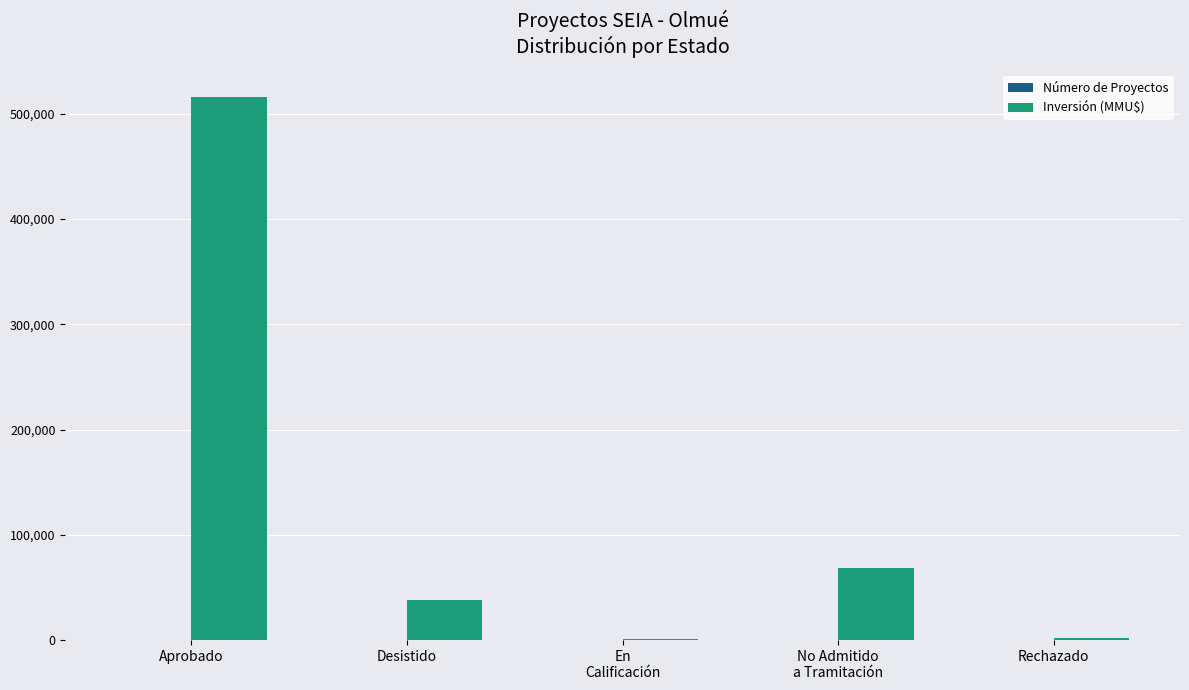

Which series has the largest total across all categories?

Inversión (MMU$)